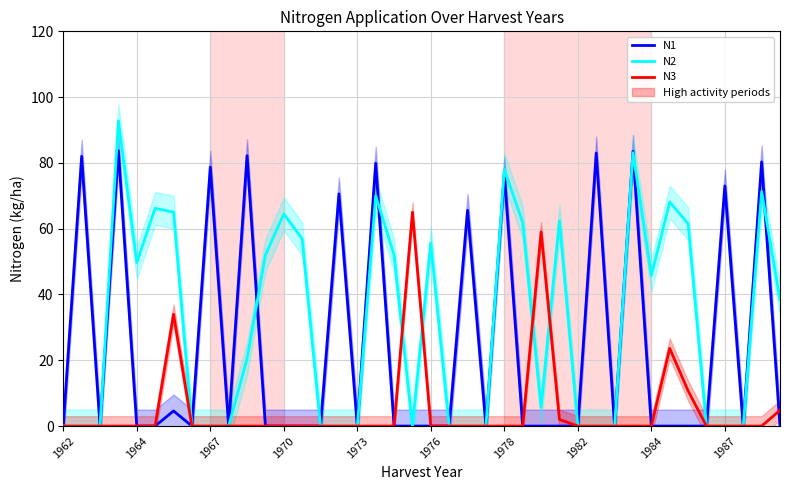

What is the difference between the N1 values at 26 and 17?

79.9